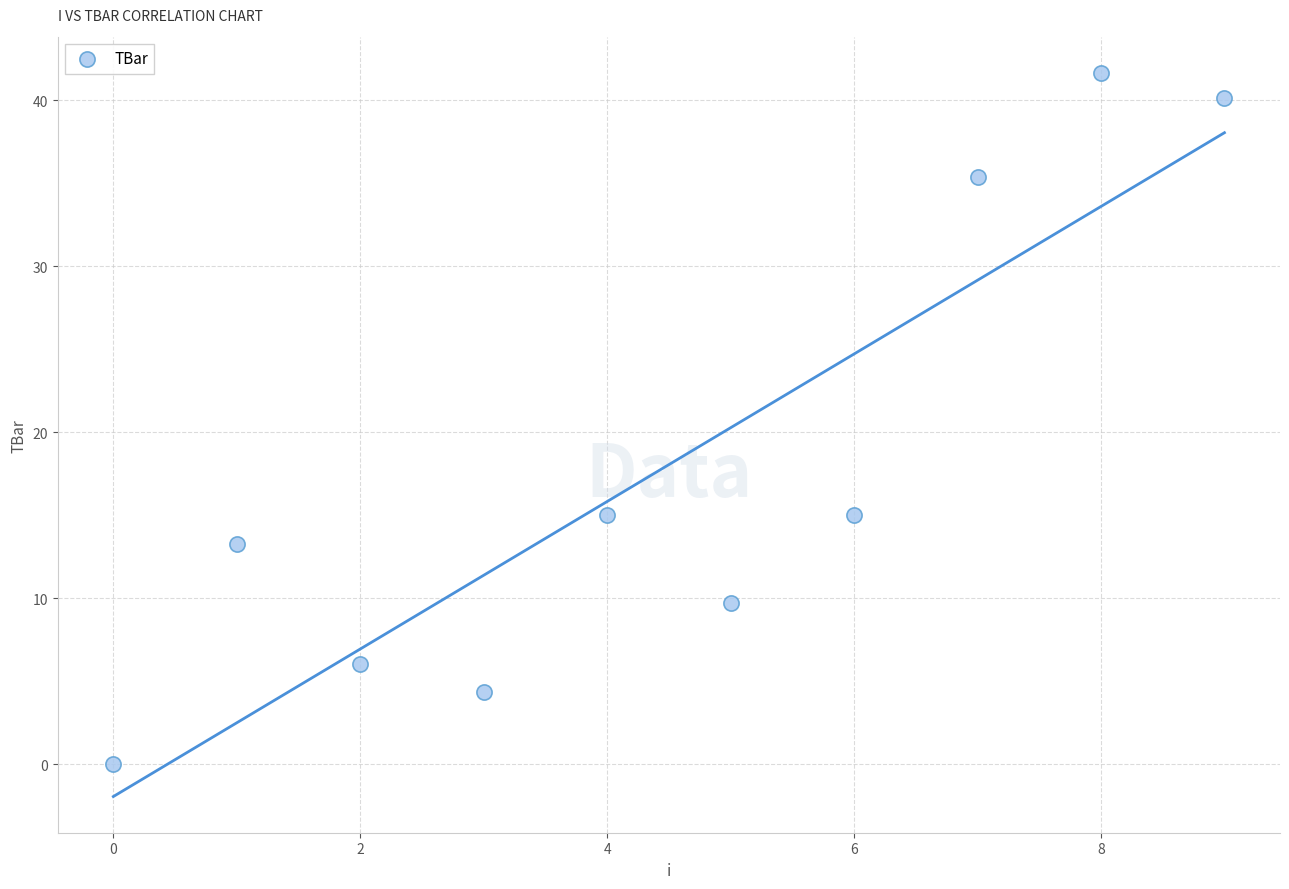

What is the average Y value?

18.1